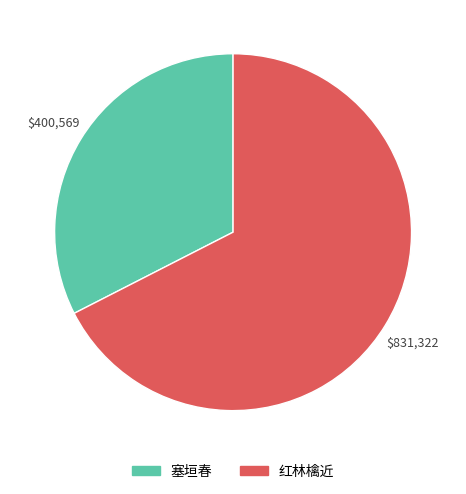

Approximately how many times larger is the value at 塞垣春 compared to 红林檎近?

0.5